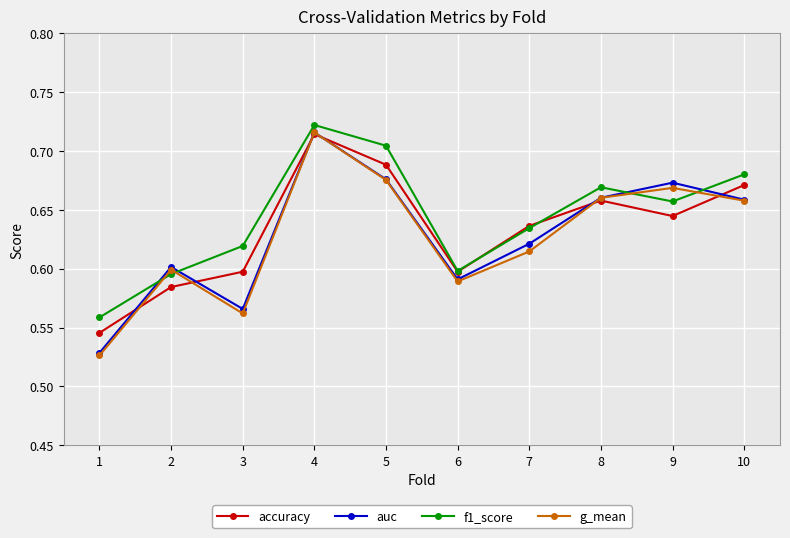

Which category has the highest value across all series?

4